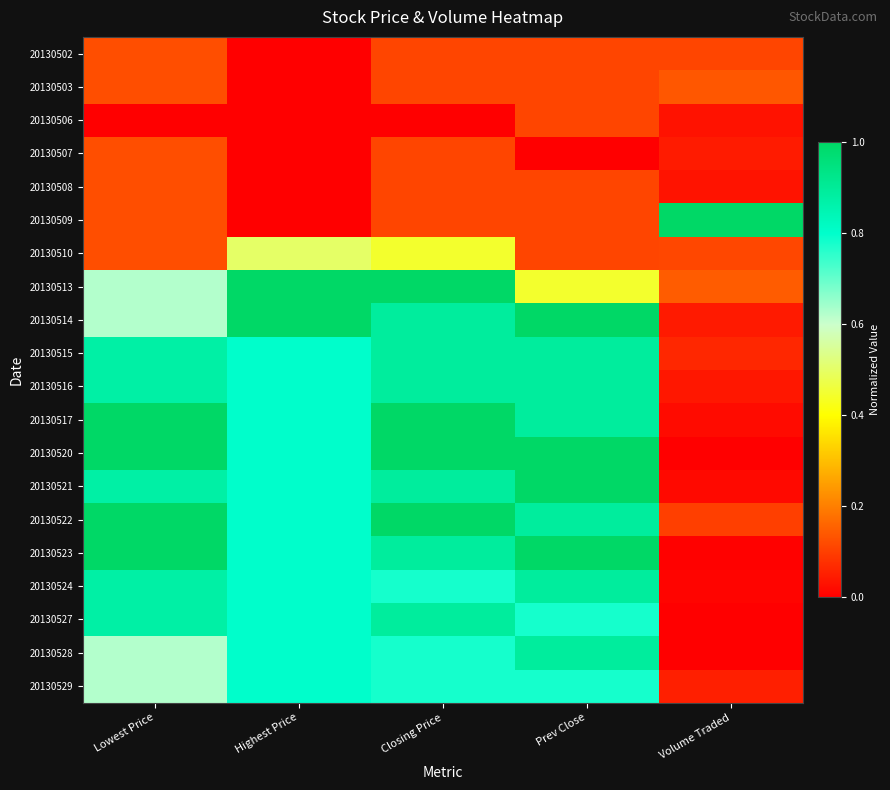

Between Highest Price and Volume Traded, which is larger?

Volume Traded